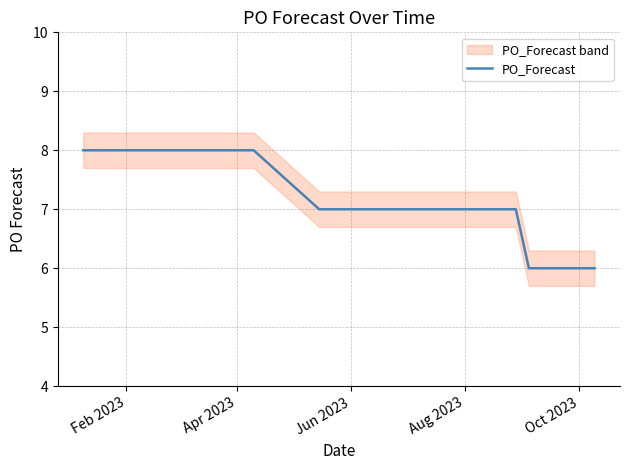

What is the minimum value for PO_Forecast?

6